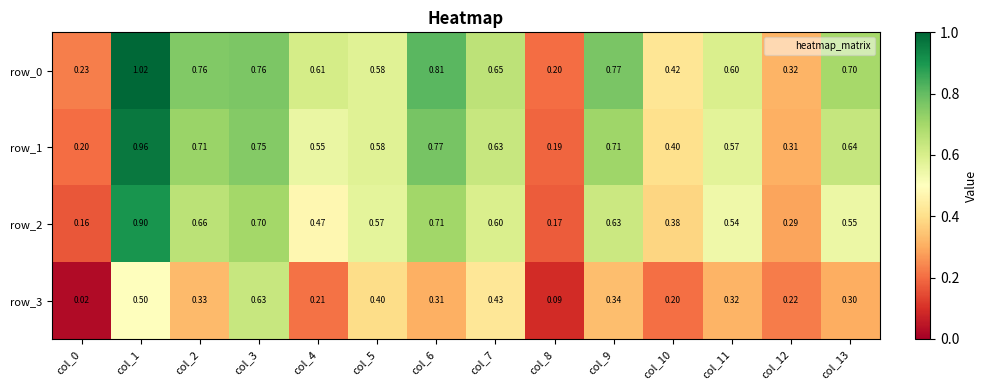

Is the value of row_3 at col_4 greater than the value of row_0 at col_5?

No